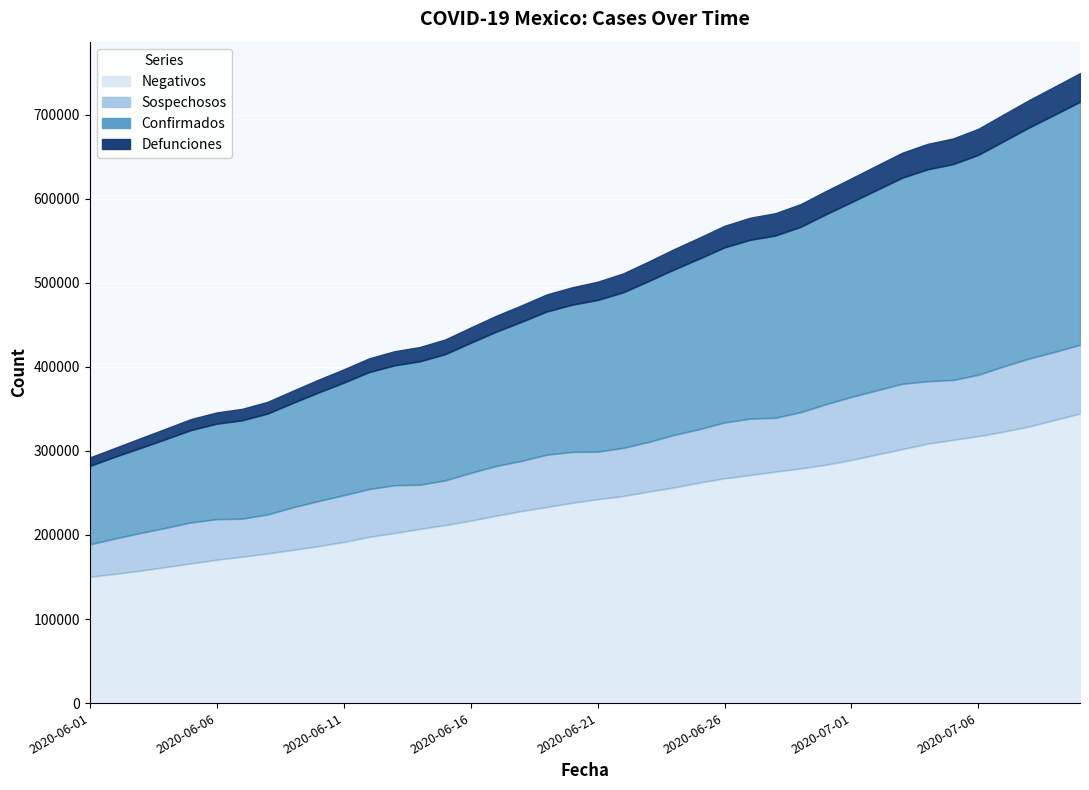

What is the spread (max minus min) of values at 2020-06-10?

182792